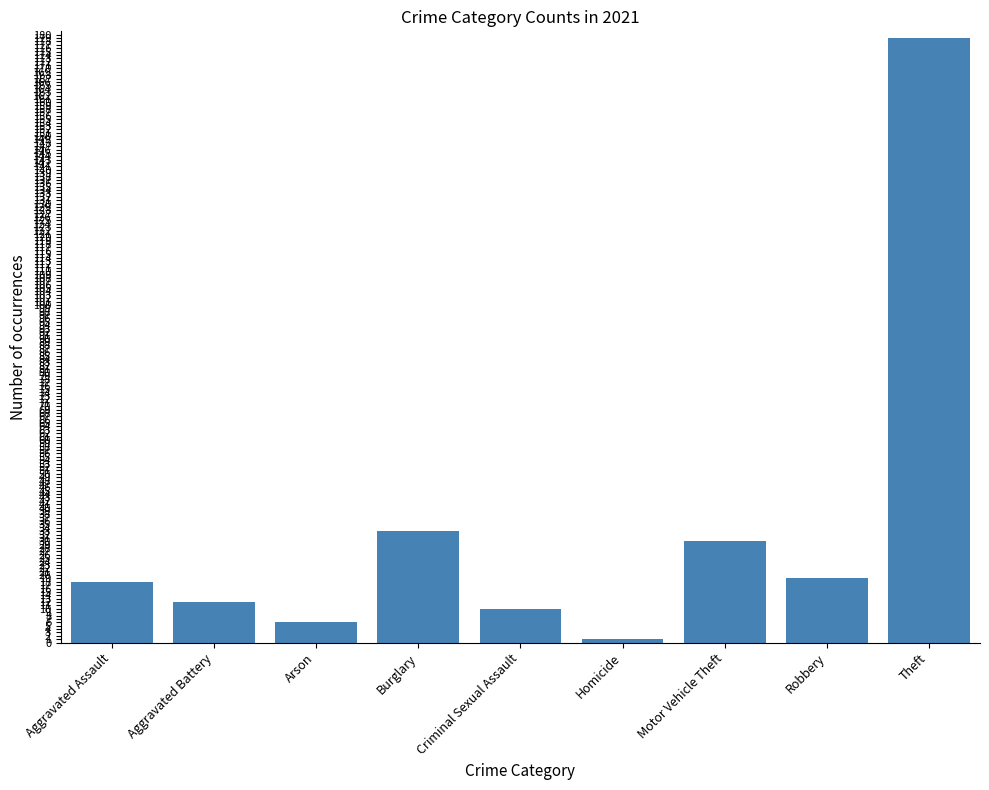

Reading right to left, list all the values displayed in this chart.

179	19	30	1	10	33	6	12	18